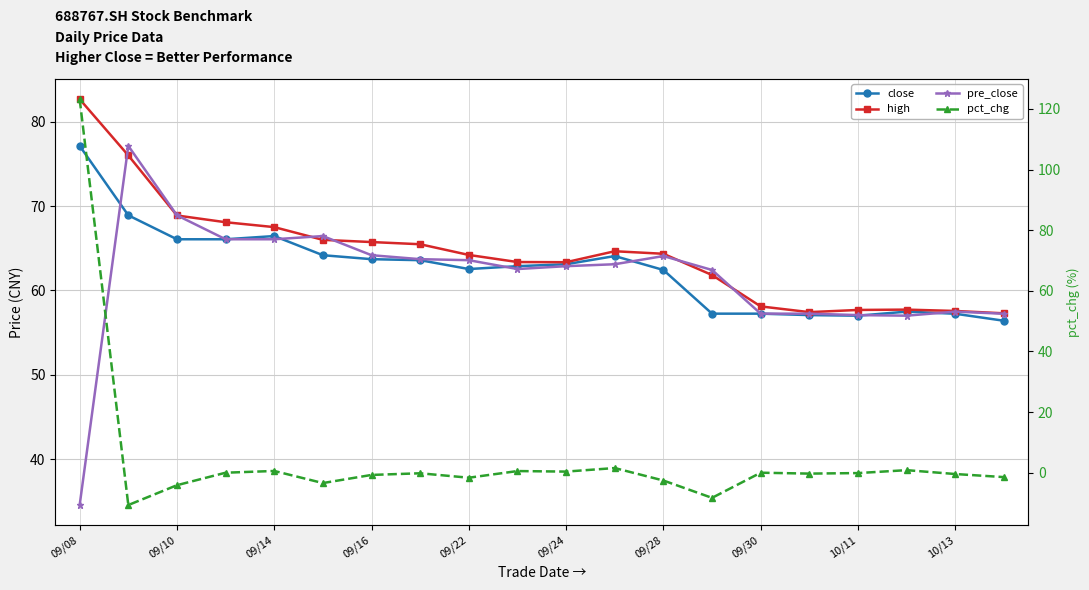

Is it true that pre_close equals 57.5 at 10/13?

True